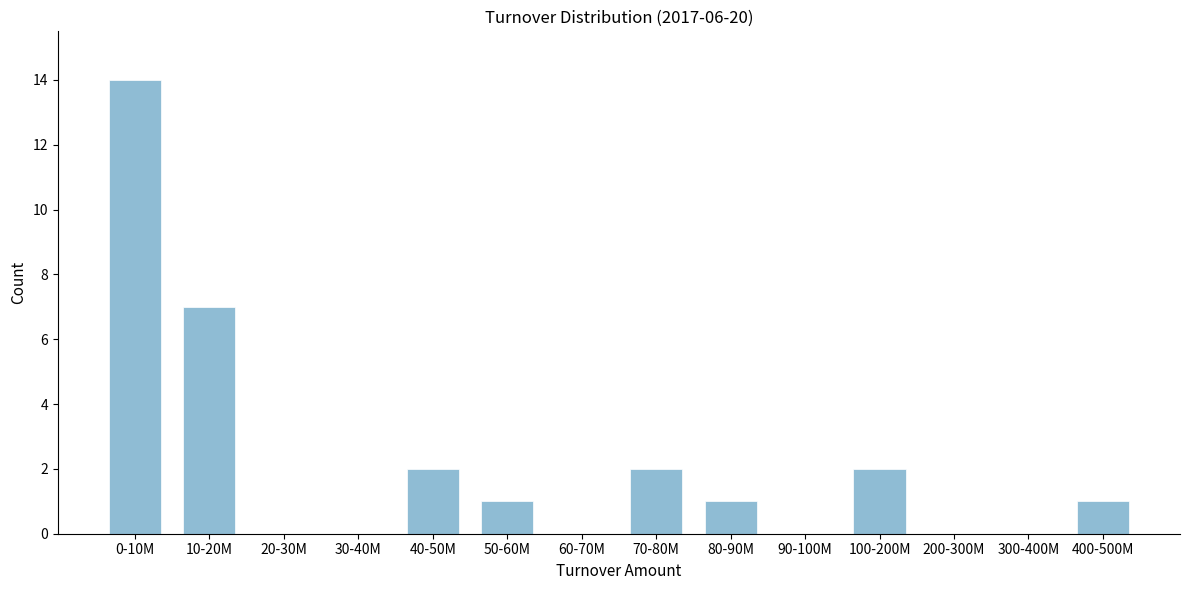

Reading left to right, list all the values displayed in this chart.

0-10M=14	10-20M=7	20-30M=0	30-40M=0	40-50M=2	50-60M=1	60-70M=0	70-80M=2	80-90M=1	90-100M=0	100-200M=2	200-300M=0	300-400M=0	400-500M=1